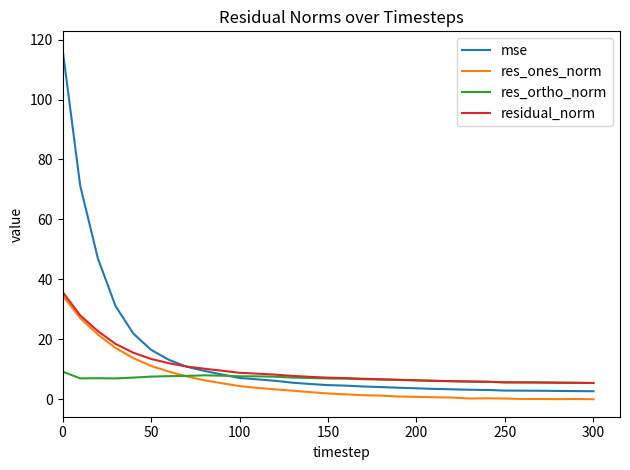

Does the chart display data point markers on the line(s)?

No